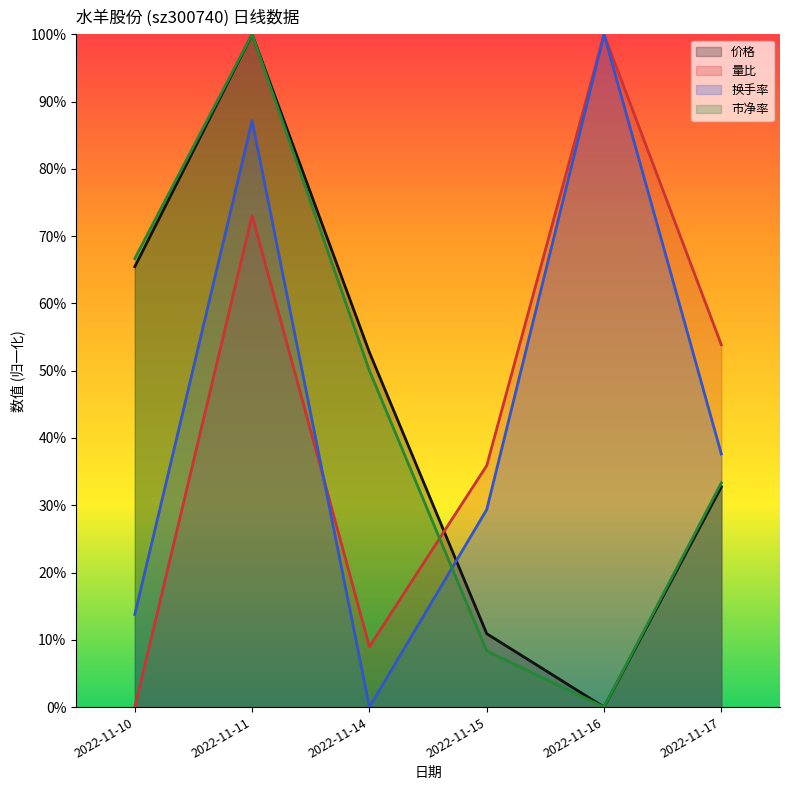

Does the chart have visible grid lines?

No